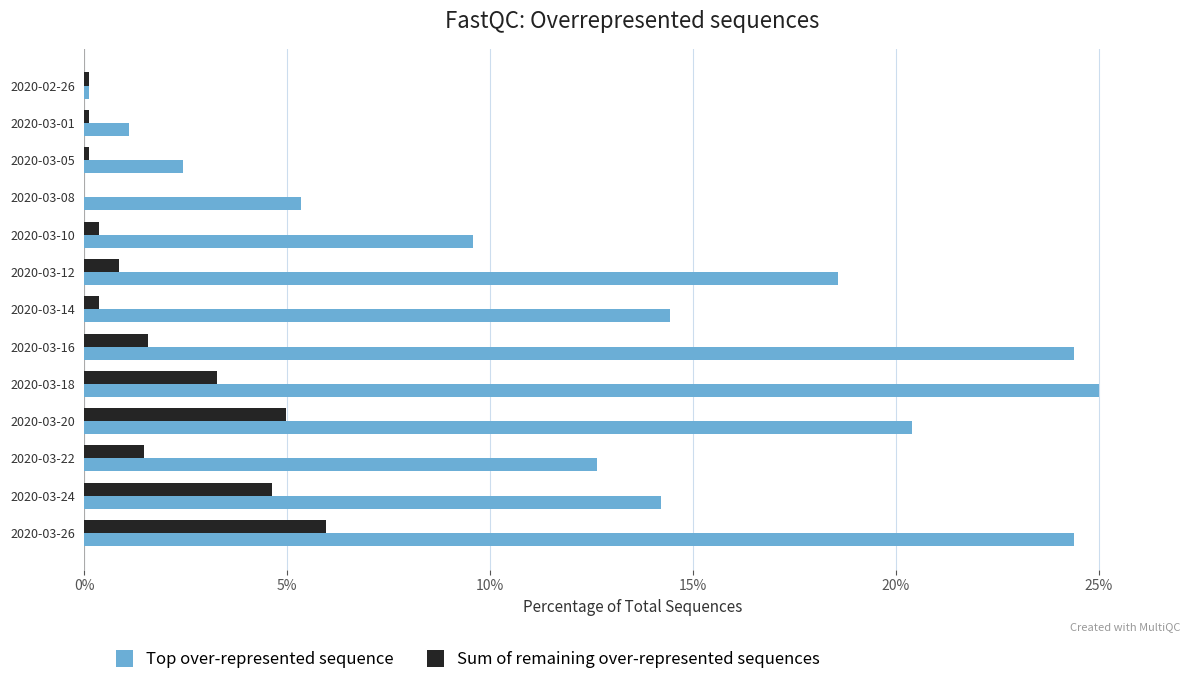

At which category is the sum across all series the highest?

2020-03-26